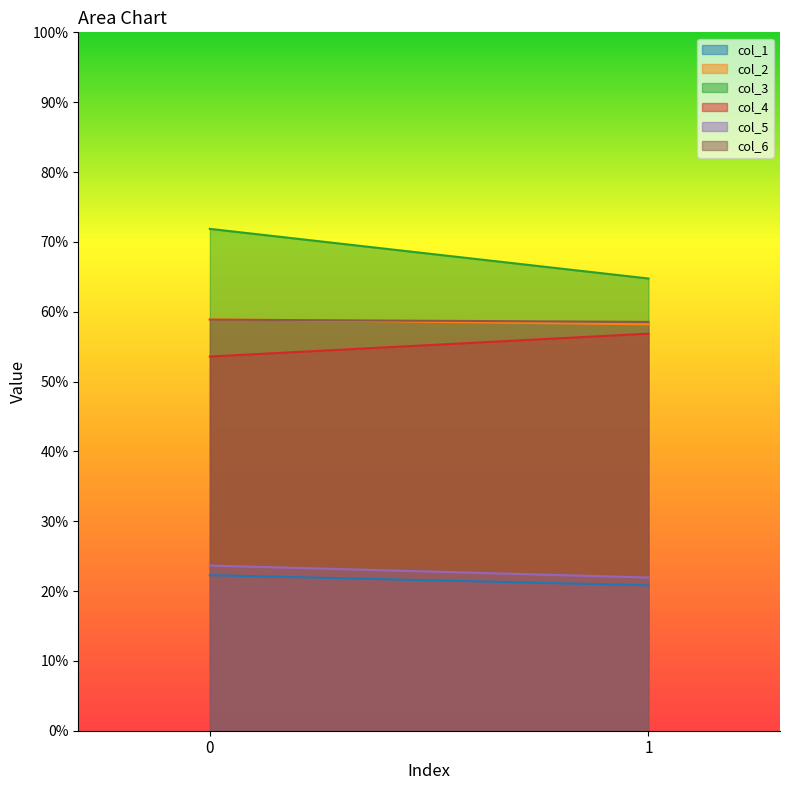

What is the smallest value displayed?

20.8